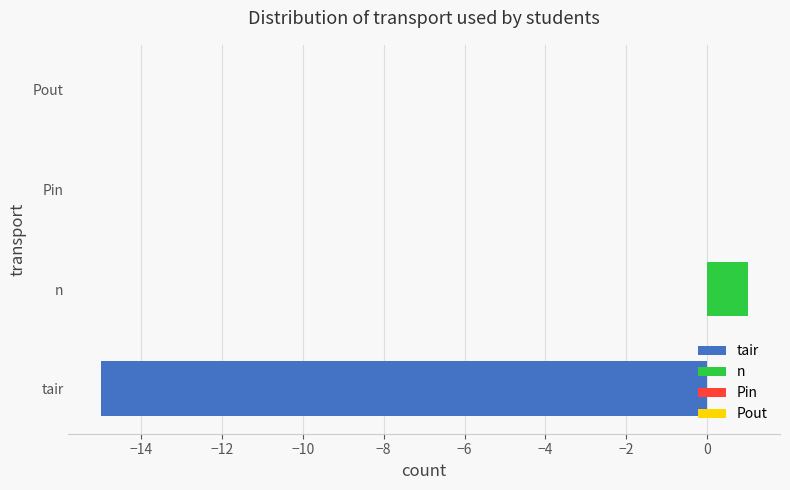

Is it true that the value at Pin is -8?

False